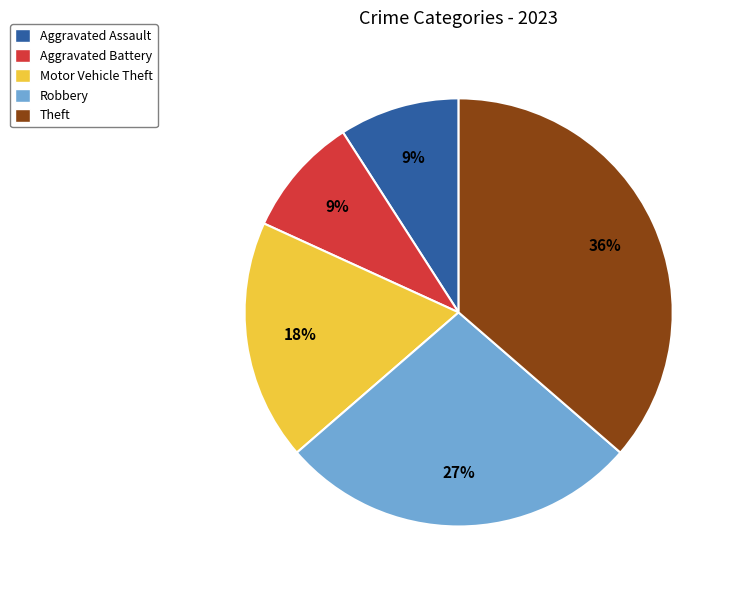

True or false: Motor Vehicle Theft accounts for 18% of the total.

True